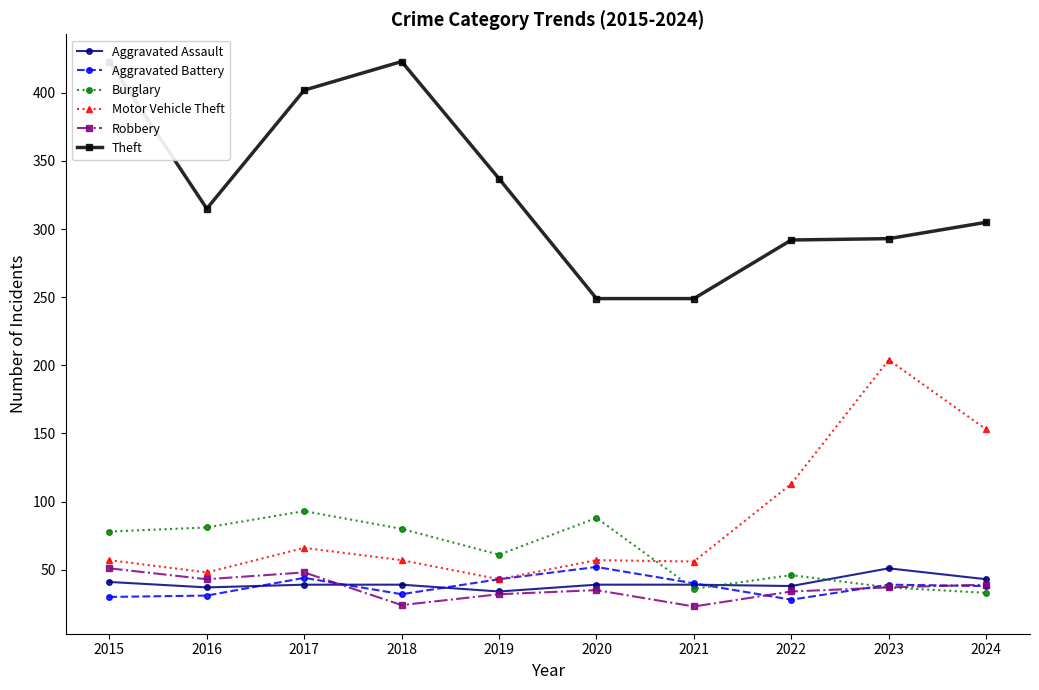

At which category does Motor Vehicle Theft reach its first local valley?

2016